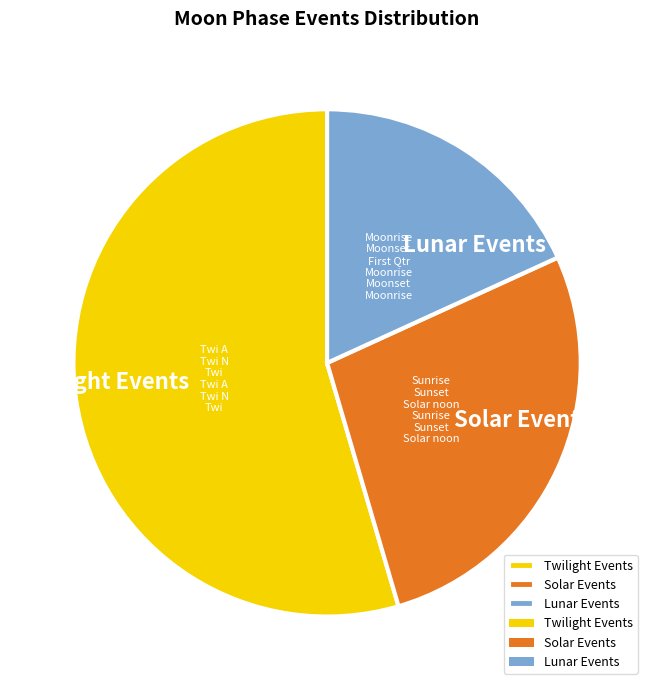

Which slice represents more than half of the pie?

Twilight Events